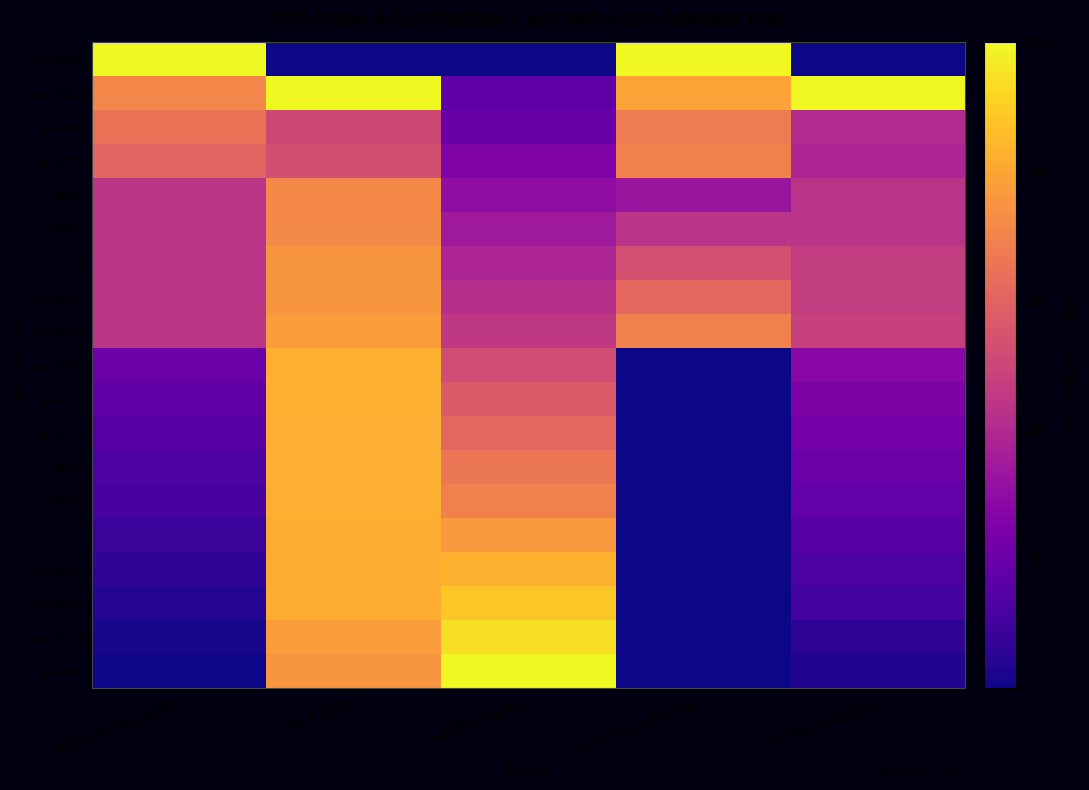

Which has a higher value, Power Price ($/MWh) or Gas Price ($/GJ)?

Power Price ($/MWh)